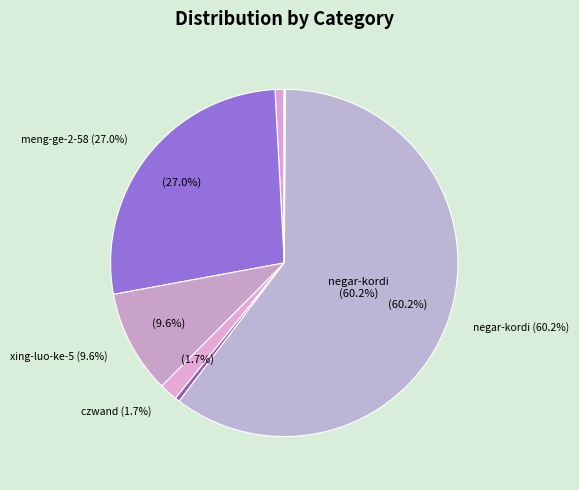

To the nearest percent, what is the difference between the largest and smallest slice percentages?

60%